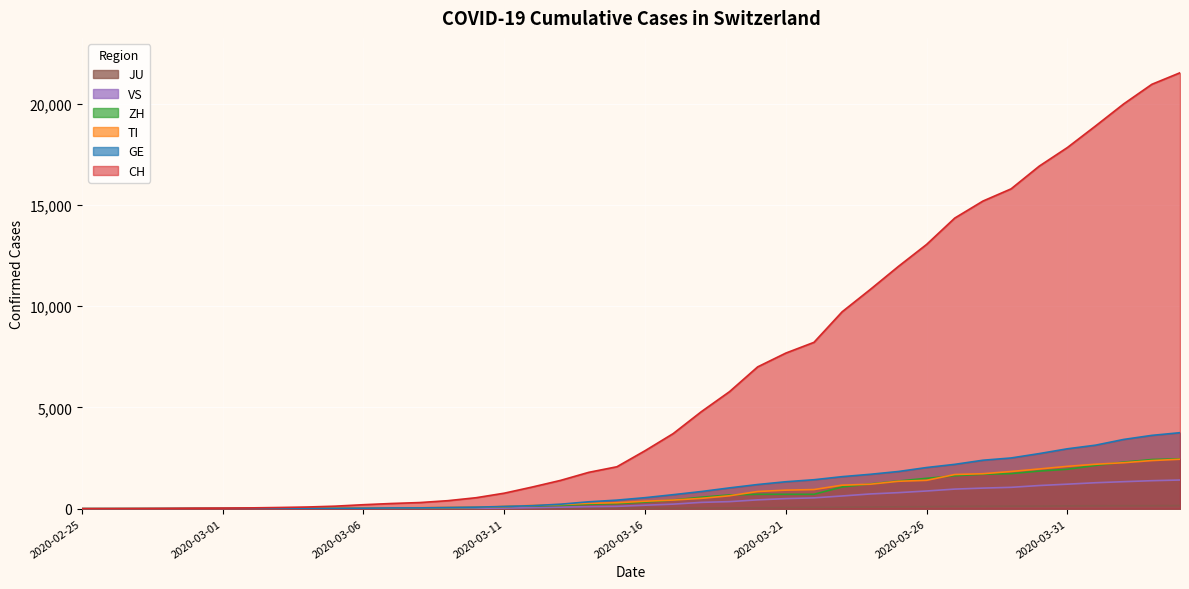

Rank the series at 2020-02-29 from highest to lowest value.

CH, GE, ZH, TI, VS, JU